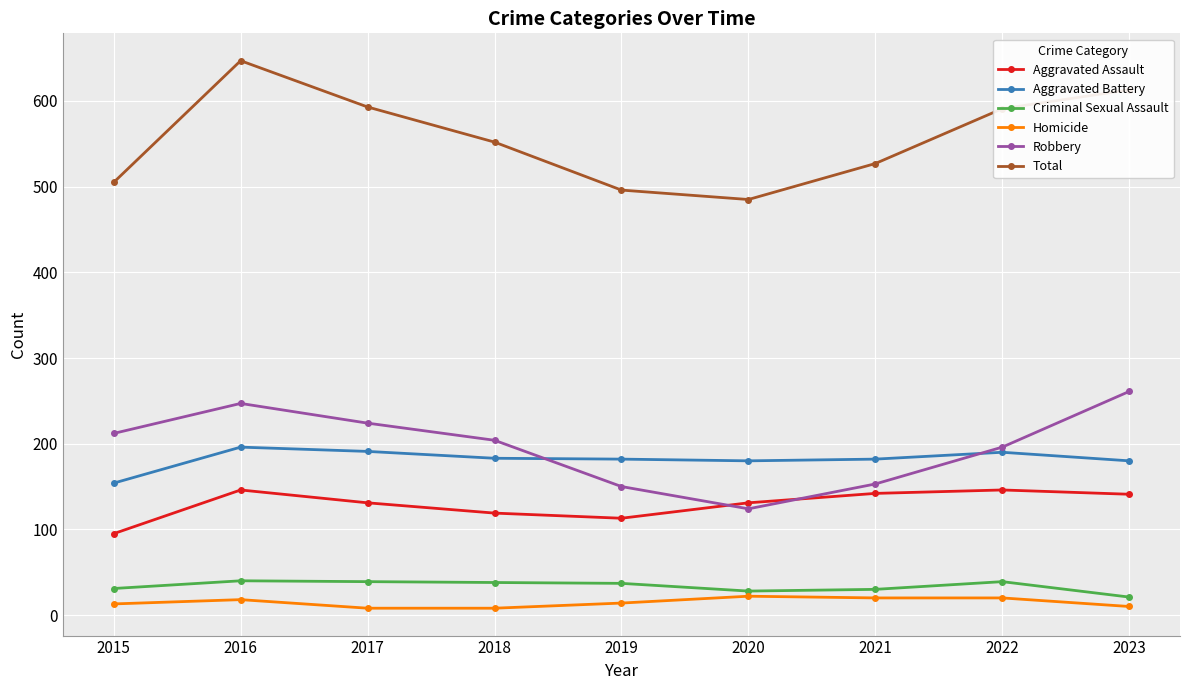

True or false: Total and Aggravated Battery cross at least once.

False